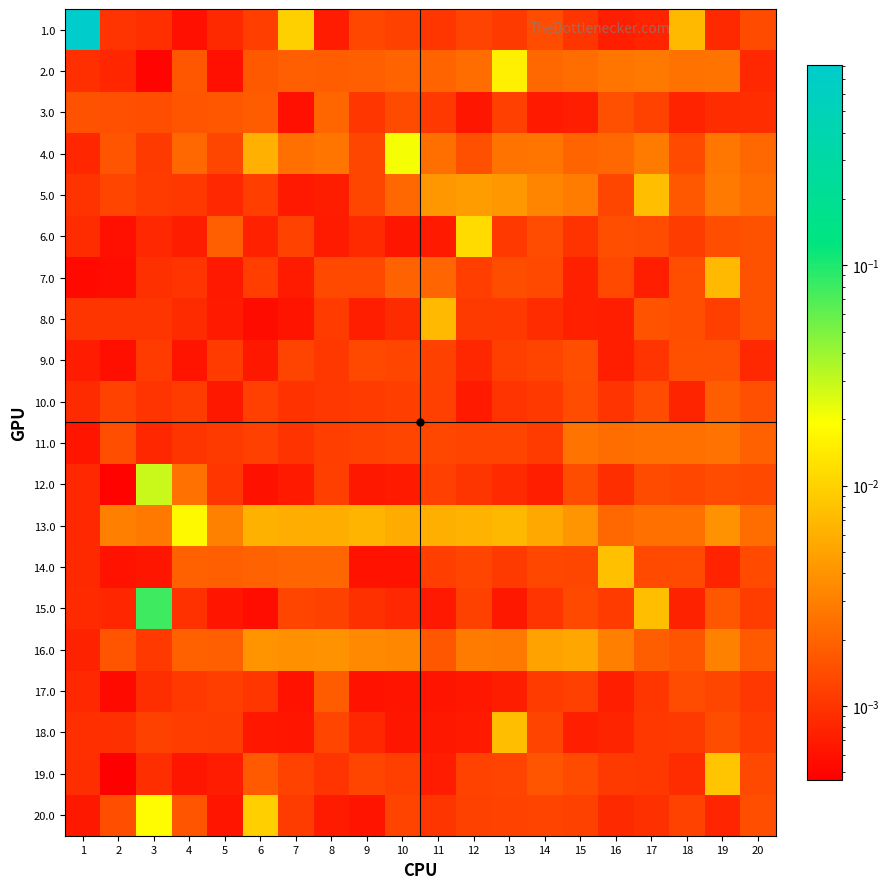

Reading right to left, what are all the values shown in this chart?

1.0: 20=0.0	19=0.0	18=0.0	17=0.0	16=0.0	15=0.0	14=0.0	13=0.0	12=0.0	11=0.0	10=0.0	9=0.0	8=0.0	7=0.0	6=0.0	5=0.0	4=0.0	3=0.0	2=0.0	1=0.8
2.0: 20=0.0	19=0.0	18=0.0	17=0.0	16=0.0	15=0.0	14=0.0	13=0.0	12=0.0	11=0.0	10=0.0	9=0.0	8=0.0	7=0.0	6=0.0	5=0.0	4=0.0	3=0.0	2=0.0	1=0.0
3.0: 20=0.0	19=0.0	18=0.0	17=0.0	16=0.0	15=0.0	14=0.0	13=0.0	12=0.0	11=0.0	10=0.0	9=0.0	8=0.0	7=0.0	6=0.0	5=0.0	4=0.0	3=0.0	2=0.0	1=0.0
4.0: 20=0.0	19=0.0	18=0.0	17=0.0	16=0.0	15=0.0	14=0.0	13=0.0	12=0.0	11=0.0	10=0.0	9=0.0	8=0.0	7=0.0	6=0.0	5=0.0	4=0.0	3=0.0	2=0.0	1=0.0
5.0: 20=0.0	19=0.0	18=0.0	17=0.0	16=0.0	15=0.0	14=0.0	13=0.0	12=0.0	11=0.0	10=0.0	9=0.0	8=0.0	7=0.0	6=0.0	5=0.0	4=0.0	3=0.0	2=0.0	1=0.0
6.0: 20=0.0	19=0.0	18=0.0	17=0.0	16=0.0	15=0.0	14=0.0	13=0.0	12=0.0	11=0.0	10=0.0	9=0.0	8=0.0	7=0.0	6=0.0	5=0.0	4=0.0	3=0.0	2=0.0	1=0.0
7.0: 20=0.0	19=0.0	18=0.0	17=0.0	16=0.0	15=0.0	14=0.0	13=0.0	12=0.0	11=0.0	10=0.0	9=0.0	8=0.0	7=0.0	6=0.0	5=0.0	4=0.0	3=0.0	2=0.0	1=0.0
8.0: 20=0.0	19=0.0	18=0.0	17=0.0	16=0.0	15=0.0	14=0.0	13=0.0	12=0.0	11=0.0	10=0.0	9=0.0	8=0.0	7=0.0	6=0.0	5=0.0	4=0.0	3=0.0	2=0.0	1=0.0
9.0: 20=0.0	19=0.0	18=0.0	17=0.0	16=0.0	15=0.0	14=0.0	13=0.0	12=0.0	11=0.0	10=0.0	9=0.0	8=0.0	7=0.0	6=0.0	5=0.0	4=0.0	3=0.0	2=0.0	1=0.0
10.0: 20=0.0	19=0.0	18=0.0	17=0.0	16=0.0	15=0.0	14=0.0	13=0.0	12=0.0	11=0.0	10=0.0	9=0.0	8=0.0	7=0.0	6=0.0	5=0.0	4=0.0	3=0.0	2=0.0	1=0.0
11.0: 20=0.0	19=0.0	18=0.0	17=0.0	16=0.0	15=0.0	14=0.0	13=0.0	12=0.0	11=0.0	10=0.0	9=0.0	8=0.0	7=0.0	6=0.0	5=0.0	4=0.0	3=0.0	2=0.0	1=0.0
12.0: 20=0.0	19=0.0	18=0.0	17=0.0	16=0.0	15=0.0	14=0.0	13=0.0	12=0.0	11=0.0	10=0.0	9=0.0	8=0.0	7=0.0	6=0.0	5=0.0	4=0.0	3=0.0	2=0.0	1=0.0
13.0: 20=0.0	19=0.0	18=0.0	17=0.0	16=0.0	15=0.0	14=0.0	13=0.0	12=0.0	11=0.0	10=0.0	9=0.0	8=0.0	7=0.0	6=0.0	5=0.0	4=0.0	3=0.0	2=0.0	1=0.0
14.0: 20=0.0	19=0.0	18=0.0	17=0.0	16=0.0	15=0.0	14=0.0	13=0.0	12=0.0	11=0.0	10=0.0	9=0.0	8=0.0	7=0.0	6=0.0	5=0.0	4=0.0	3=0.0	2=0.0	1=0.0
15.0: 20=0.0	19=0.0	18=0.0	17=0.0	16=0.0	15=0.0	14=0.0	13=0.0	12=0.0	11=0.0	10=0.0	9=0.0	8=0.0	7=0.0	6=0.0	5=0.0	4=0.0	3=0.1	2=0.0	1=0.0
16.0: 20=0.0	19=0.0	18=0.0	17=0.0	16=0.0	15=0.0	14=0.0	13=0.0	12=0.0	11=0.0	10=0.0	9=0.0	8=0.0	7=0.0	6=0.0	5=0.0	4=0.0	3=0.0	2=0.0	1=0.0
17.0: 20=0.0	19=0.0	18=0.0	17=0.0	16=0.0	15=0.0	14=0.0	13=0.0	12=0.0	11=0.0	10=0.0	9=0.0	8=0.0	7=0.0	6=0.0	5=0.0	4=0.0	3=0.0	2=0.0	1=0.0
18.0: 20=0.0	19=0.0	18=0.0	17=0.0	16=0.0	15=0.0	14=0.0	13=0.0	12=0.0	11=0.0	10=0.0	9=0.0	8=0.0	7=0.0	6=0.0	5=0.0	4=0.0	3=0.0	2=0.0	1=0.0
19.0: 20=0.0	19=0.0	18=0.0	17=0.0	16=0.0	15=0.0	14=0.0	13=0.0	12=0.0	11=0.0	10=0.0	9=0.0	8=0.0	7=0.0	6=0.0	5=0.0	4=0.0	3=0.0	2=0.0	1=0.0
20.0: 20=0.0	19=0.0	18=0.0	17=0.0	16=0.0	15=0.0	14=0.0	13=0.0	12=0.0	11=0.0	10=0.0	9=0.0	8=0.0	7=0.0	6=0.0	5=0.0	4=0.0	3=0.0	2=0.0	1=0.0